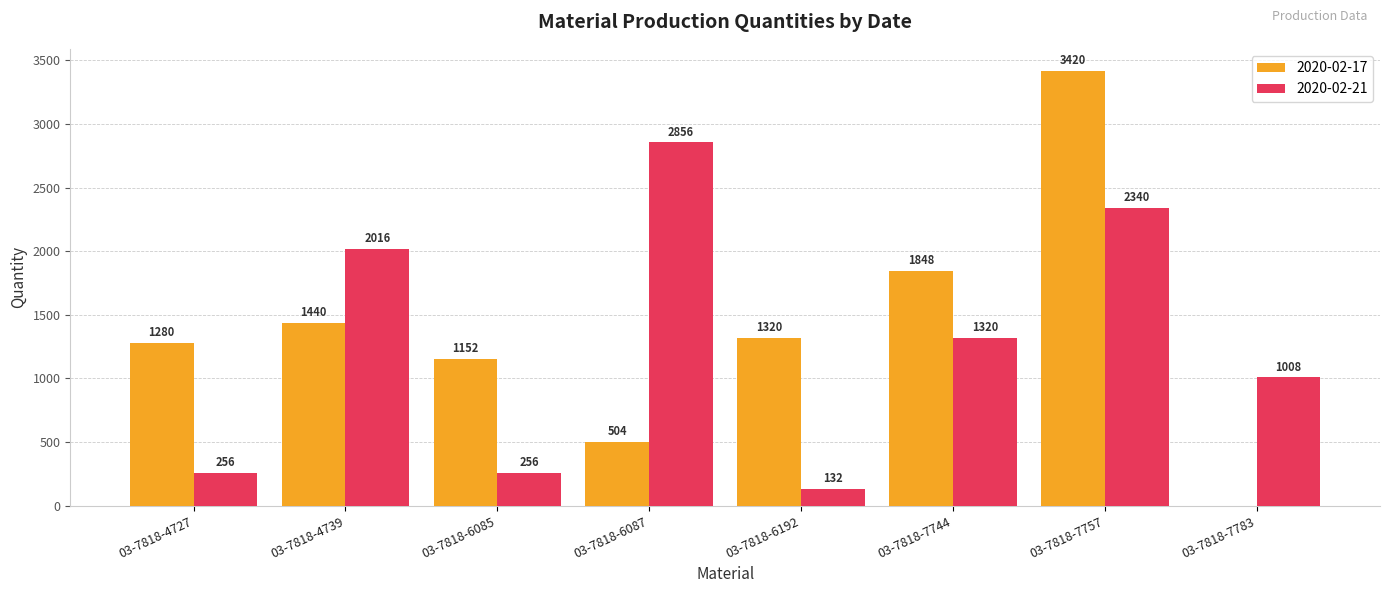

What are all the series names shown in the legend?

2020-02-17, 2020-02-21